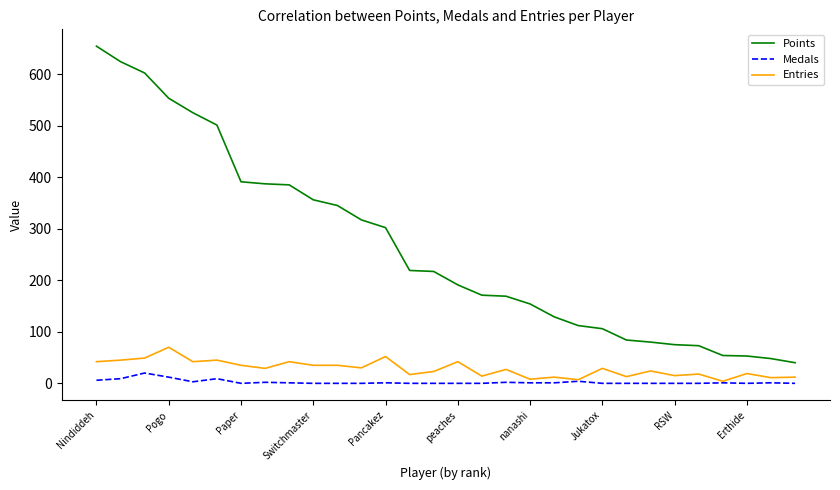

Which series has the largest total across all categories?

Points